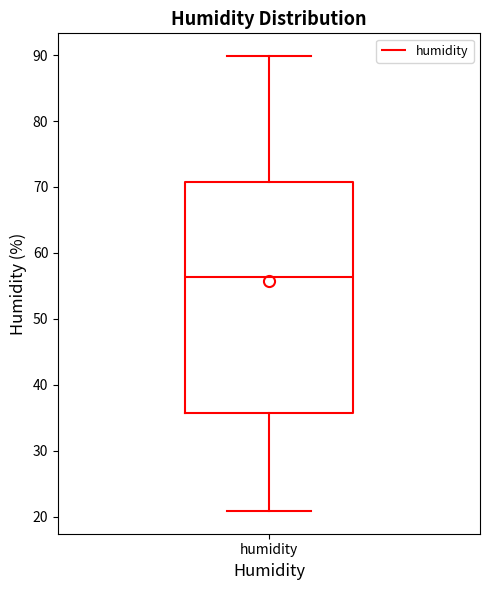

Transcribe this box plot: give where the median line is, the range the box spans, and where the two whiskers end, as read against the y-axis. The values are not printed on the chart, so give them approximately, as read against the axis.

median 56, box 36 to 71, whiskers 21 to 90